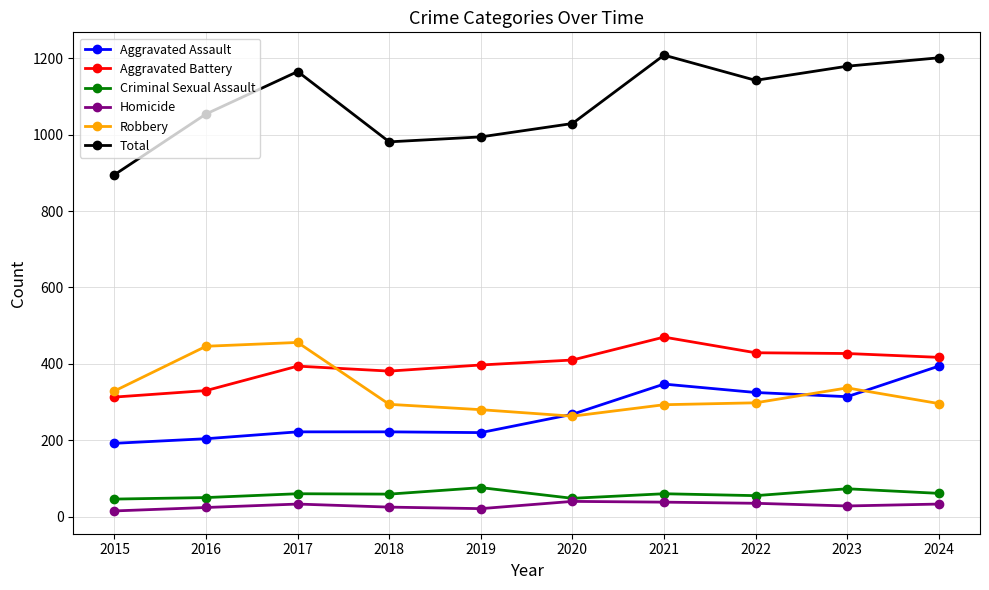

True or false: Criminal Sexual Assault has more than 1 interior local peaks.

True